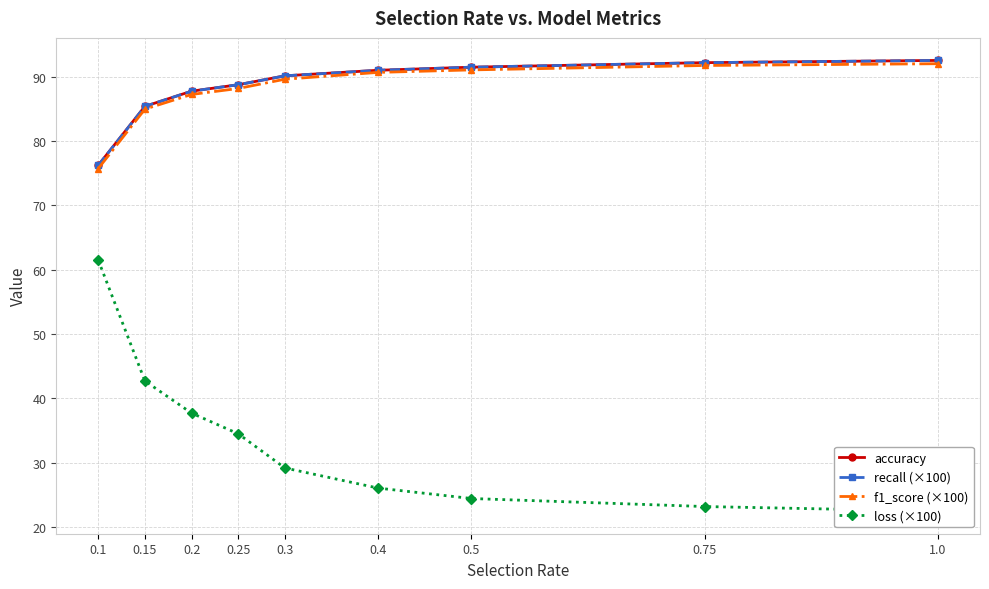

True or false: loss (×100) and f1_score (×100) intersect in this chart.

False